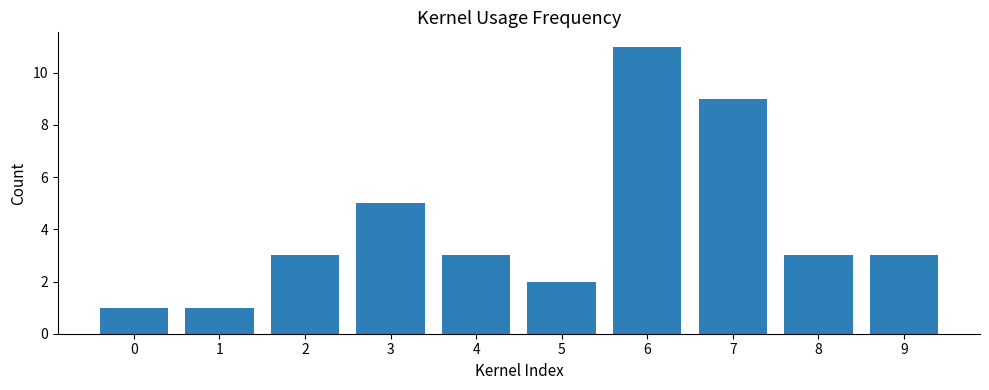

The chart shows a value of 3 at 8. True or false?

True